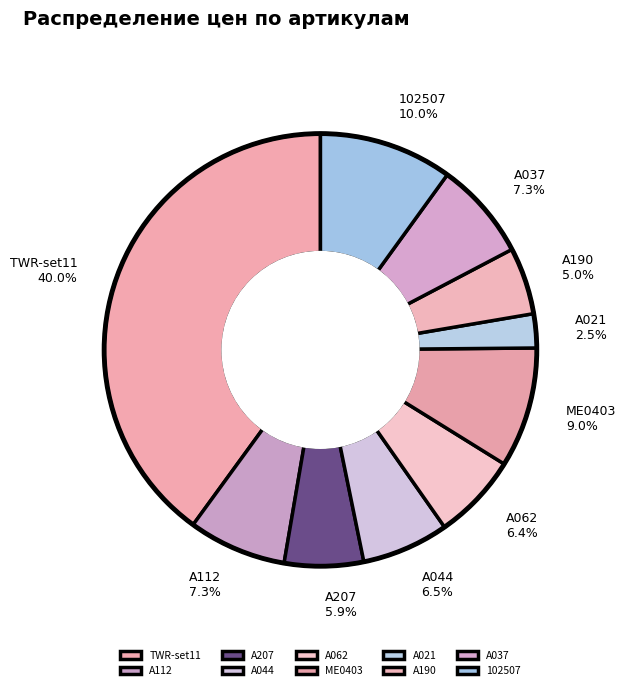

Is it true that A112 is 7% of the pie?

True